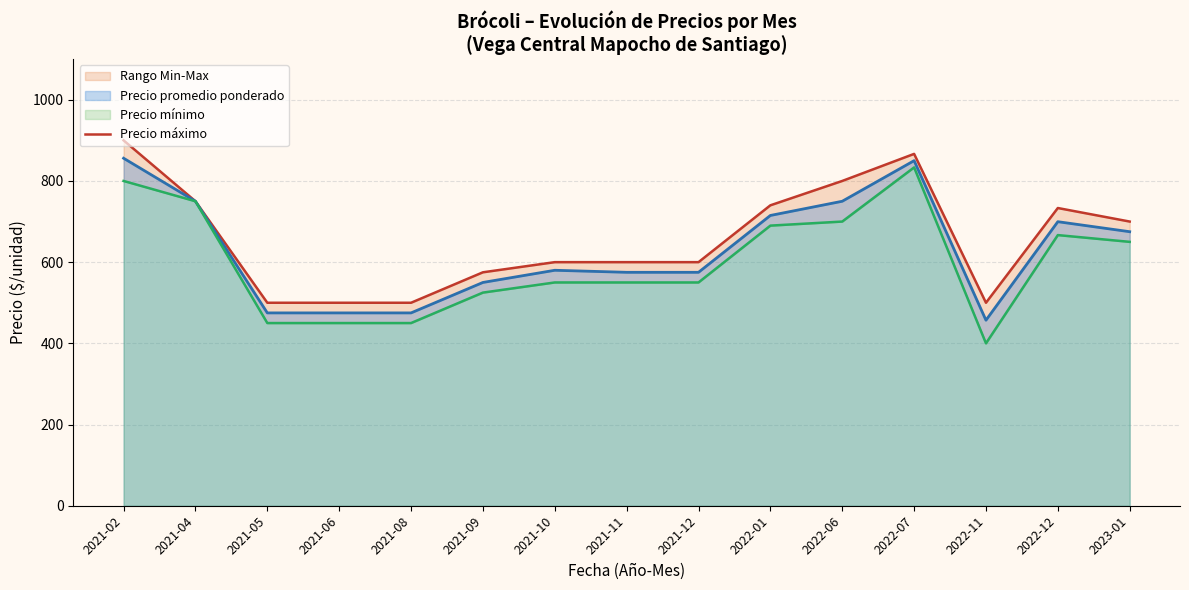

What is the difference between the values at 2022-01 and 2023-01?

40.0